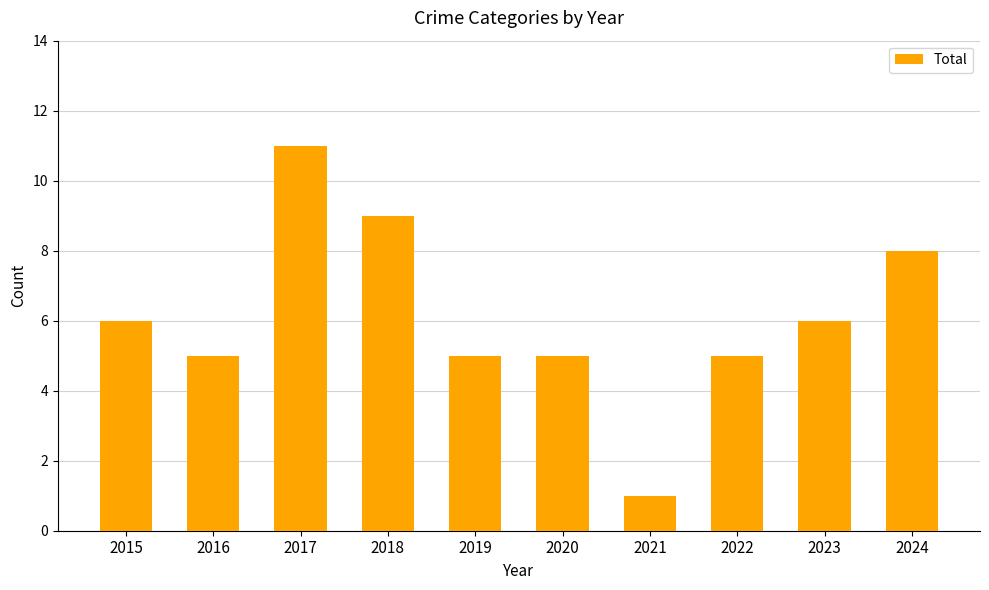

Reading left to right, list all the values displayed in this chart.

2015=6	2016=5	2017=11	2018=9	2019=5	2020=5	2021=1	2022=5	2023=6	2024=8